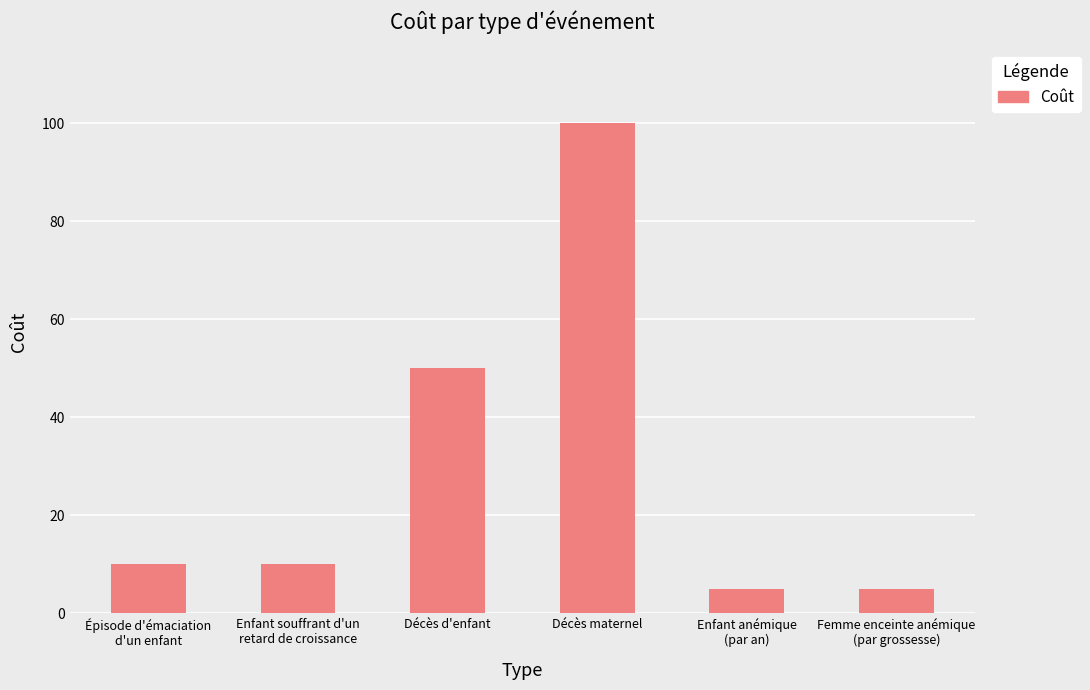

What is the label of the 1st bar from the left?

Épisode d'émaciation
d'un enfant